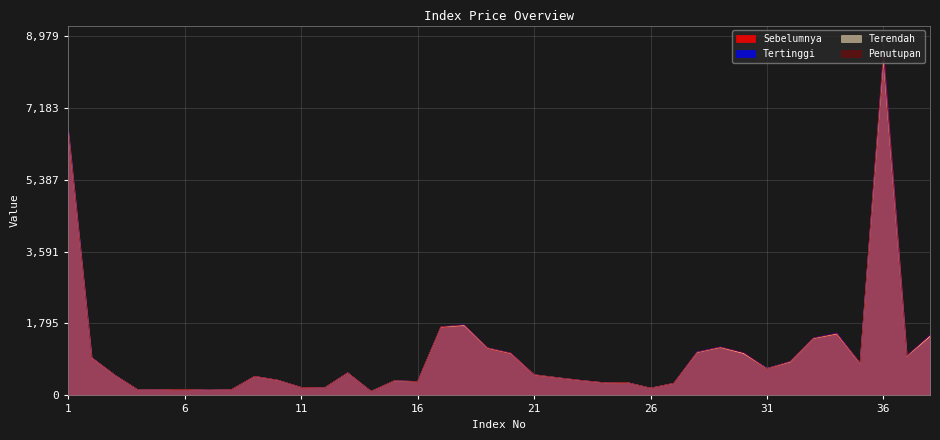

What is the total value across all series at 25?

1280.0